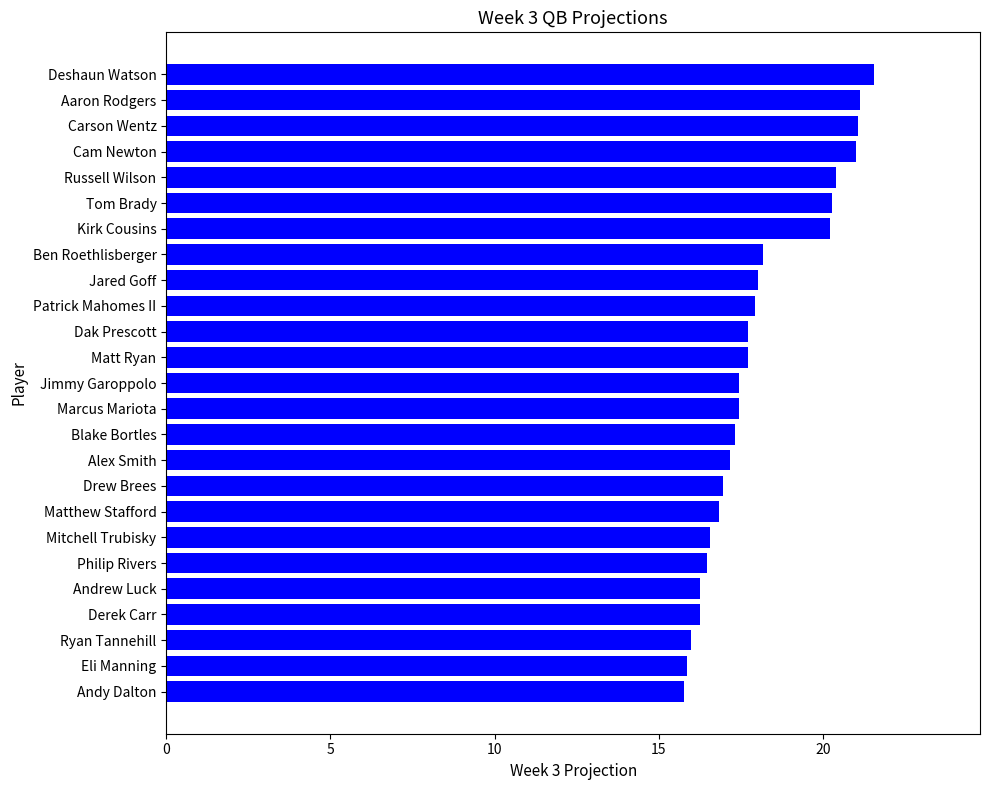

What is the sum of all values?

451.5